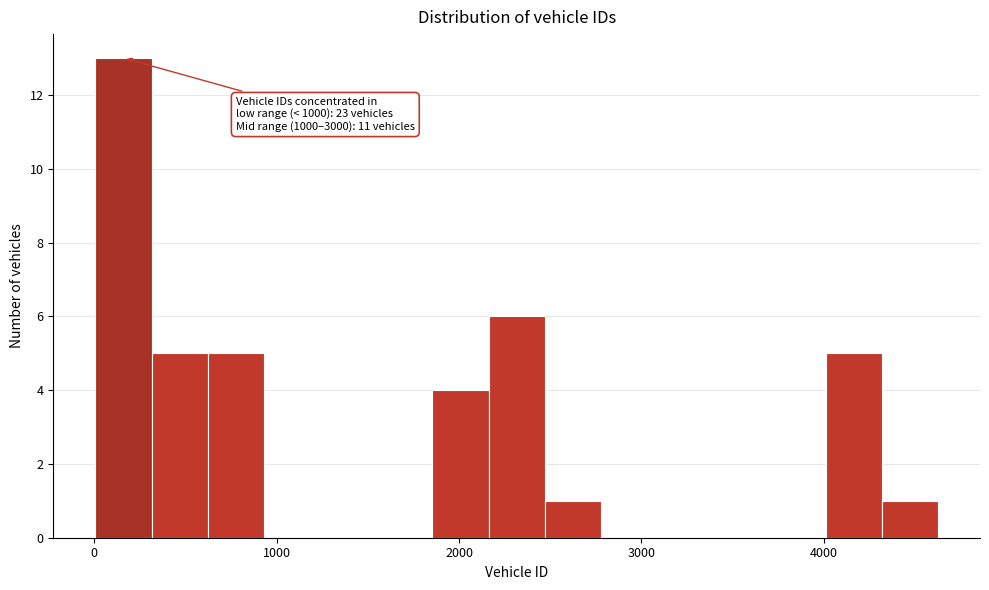

Read against the x-axis, roughly where is the centre of the tallest bar?

200